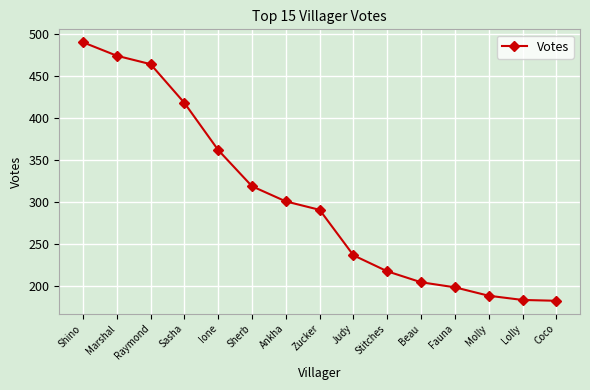

What is the change in value from Ione to Lolly?

-178